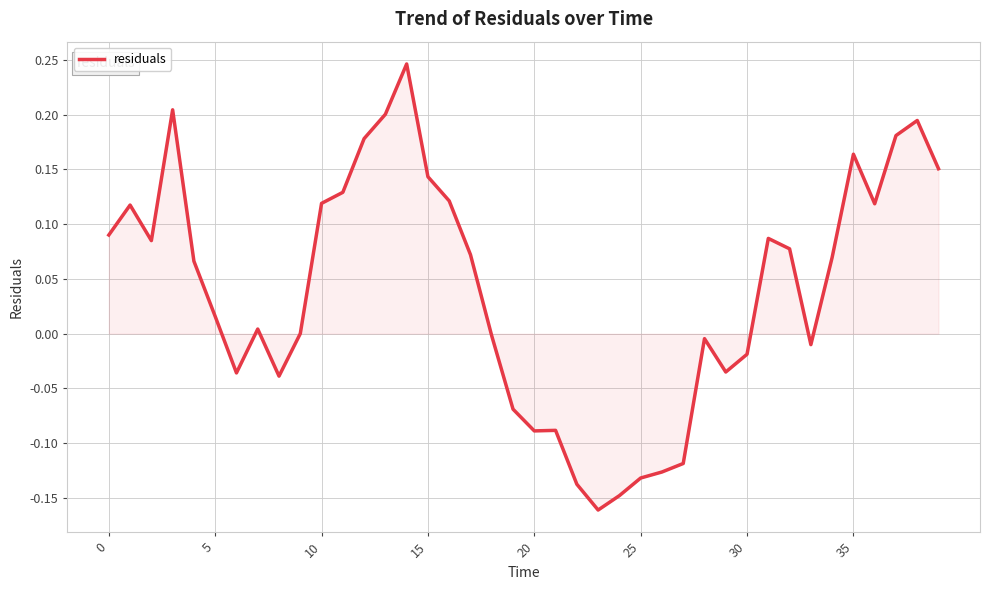

How many lines are shown in the chart?

1